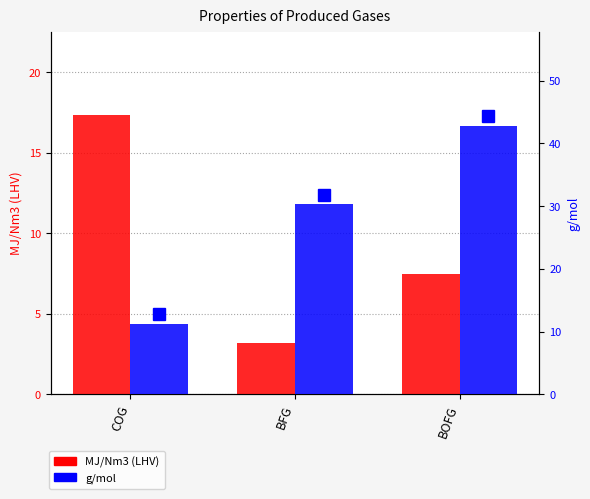

Between COG and BOFG, which series saw the biggest shift?

g/mol